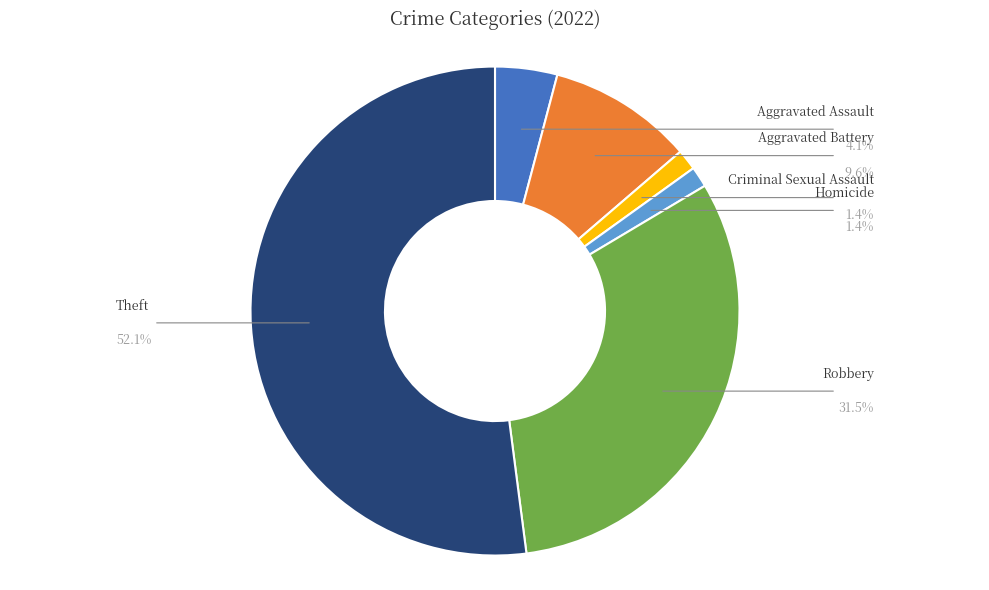

Is there a majority slice in this chart?

Yes